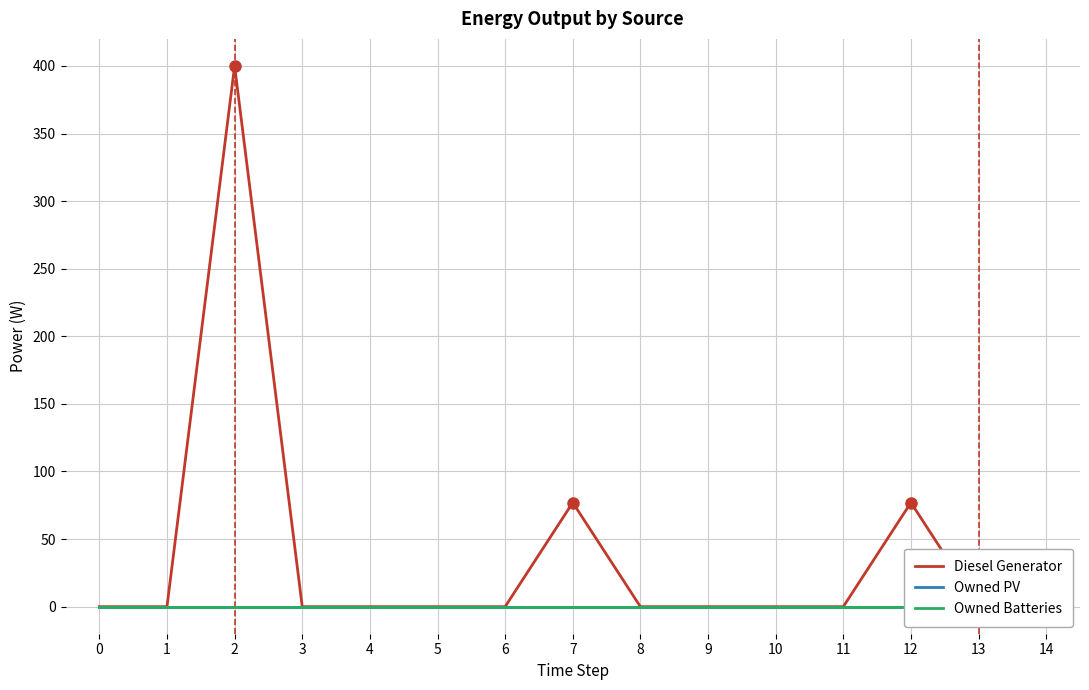

True or false: Owned PV and Diesel Generator intersect in this chart.

False